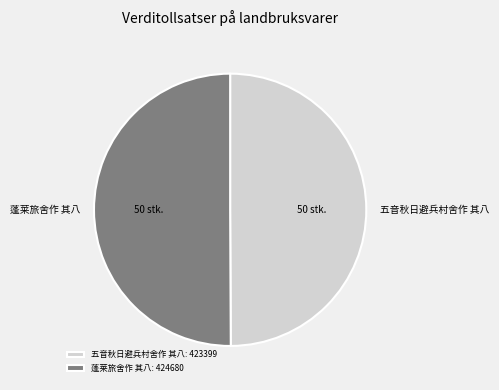

Is it true that 五音秋日避兵村舍作 其八 is 50% of the pie?

True